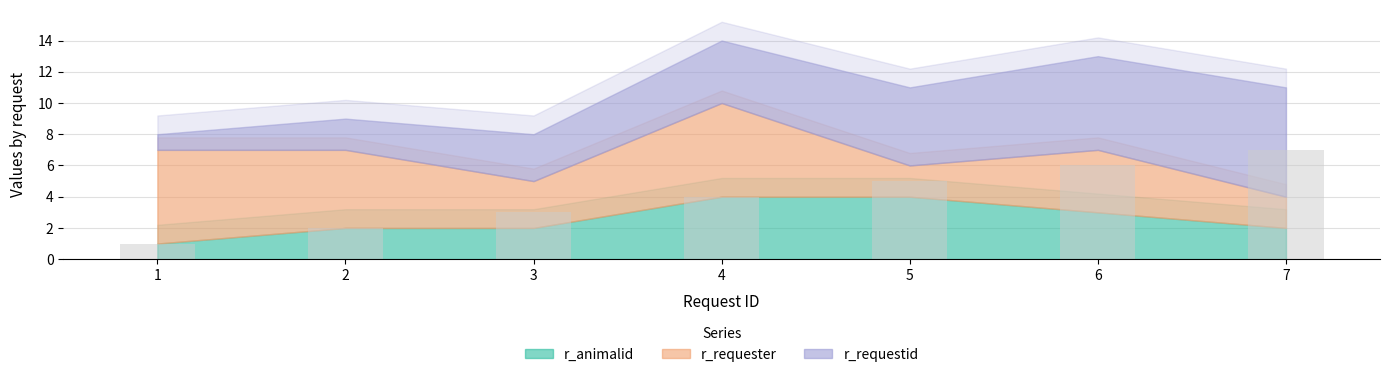

Rank the categories by value from highest to lowest.

7, 6, 5, 4, 3, 2, 1